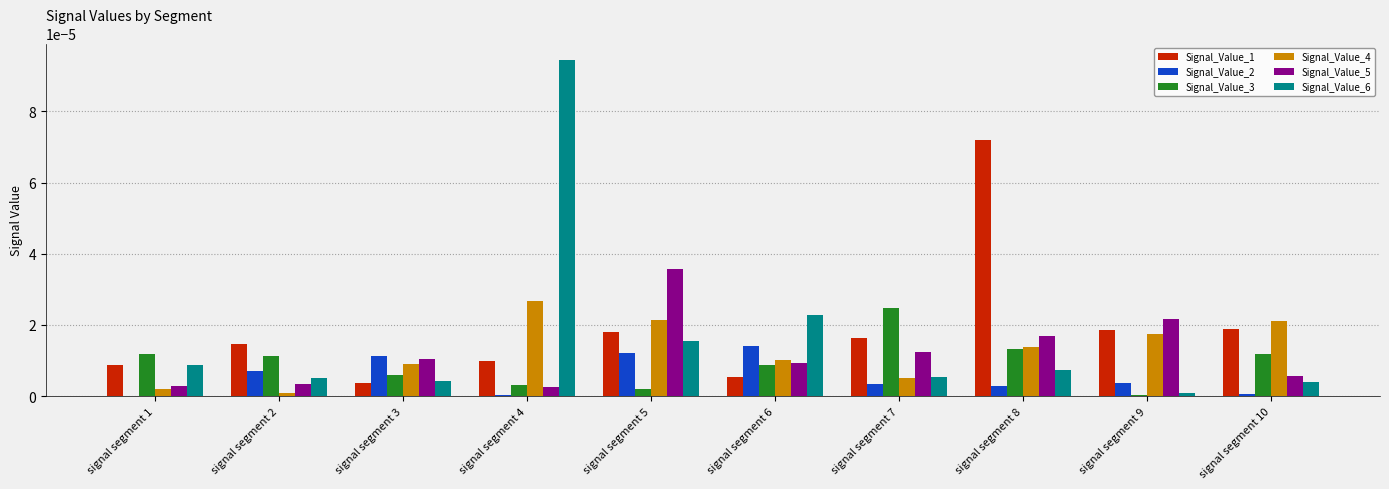

How many groups of bars are there?

10